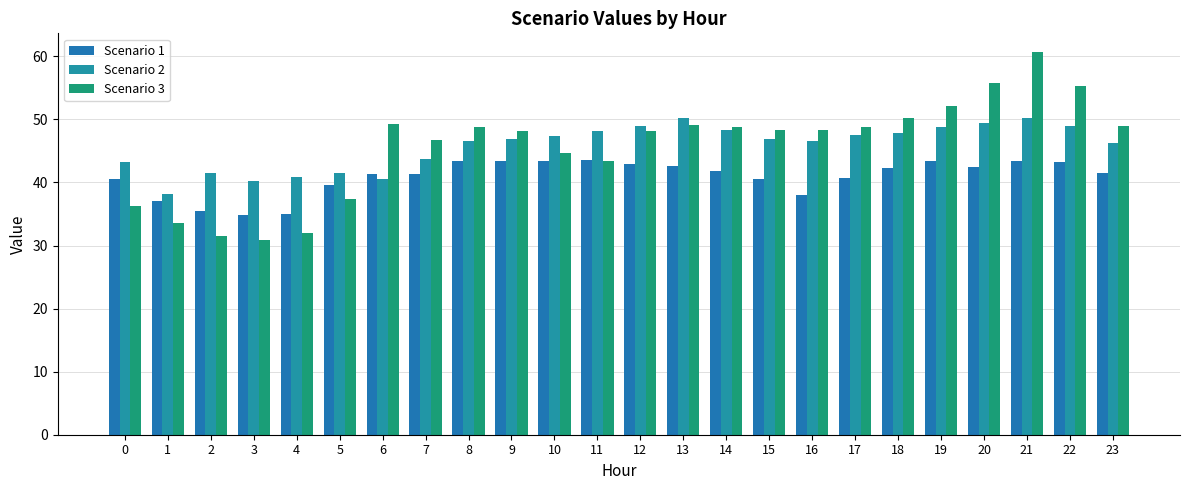

The Scenario 1 series shows 43.3 at 22. True or false?

True